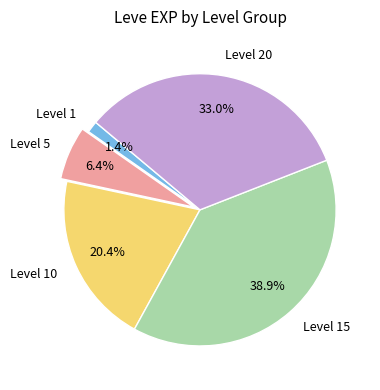

Do Level 5 and Level 15 together represent more than half of the pie?

No